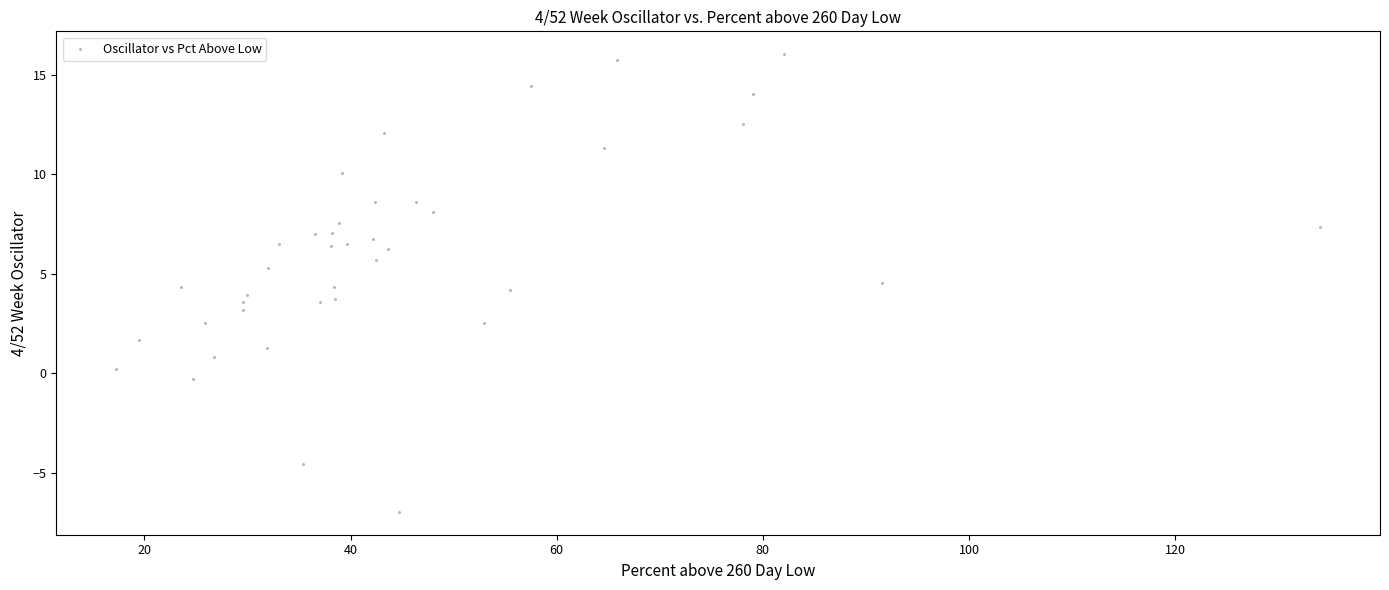

What is the range of X values (max minus min)?

116.7